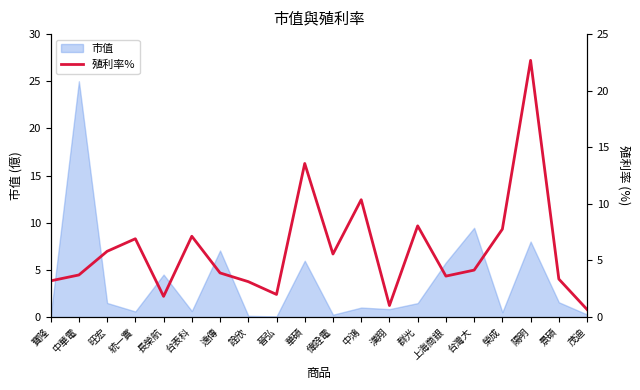

Does the chart display data point markers on the line(s)?

No